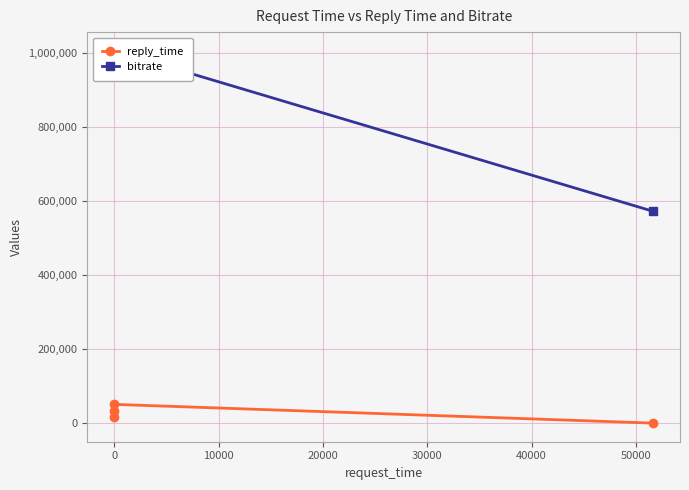

How many lines are shown in the chart?

2